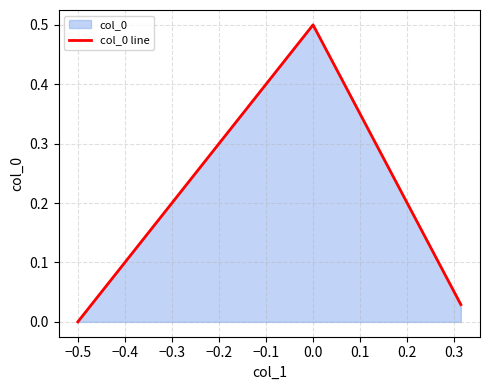

Does the chart display data point markers on the line(s)?

No